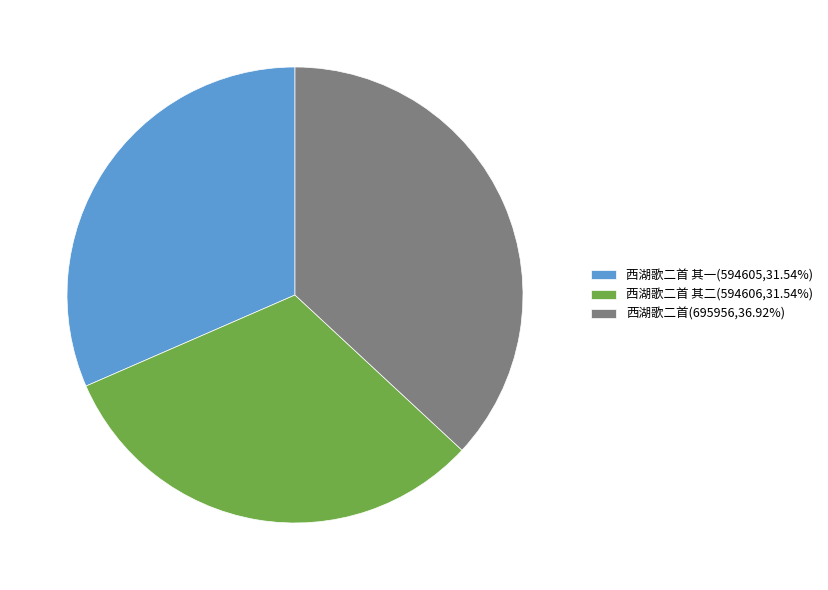

Do 西湖歌二首 其一(594605,31.54%) and 西湖歌二首(695956,36.92%) together represent more than half of the pie?

Yes